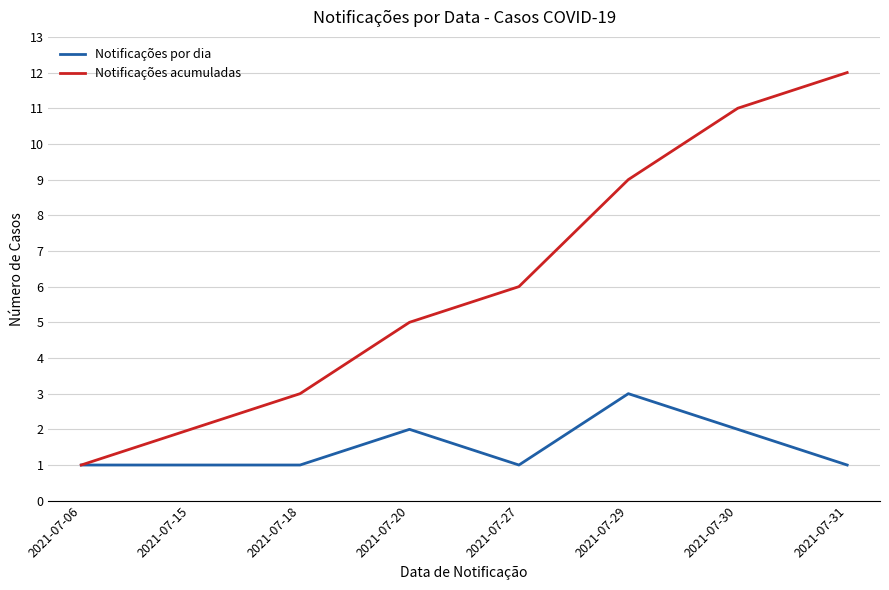

Rank the categories by Notificações acumuladas value from lowest to highest.

2021-07-06, 2021-07-15, 2021-07-18, 2021-07-20, 2021-07-27, 2021-07-29, 2021-07-30, 2021-07-31